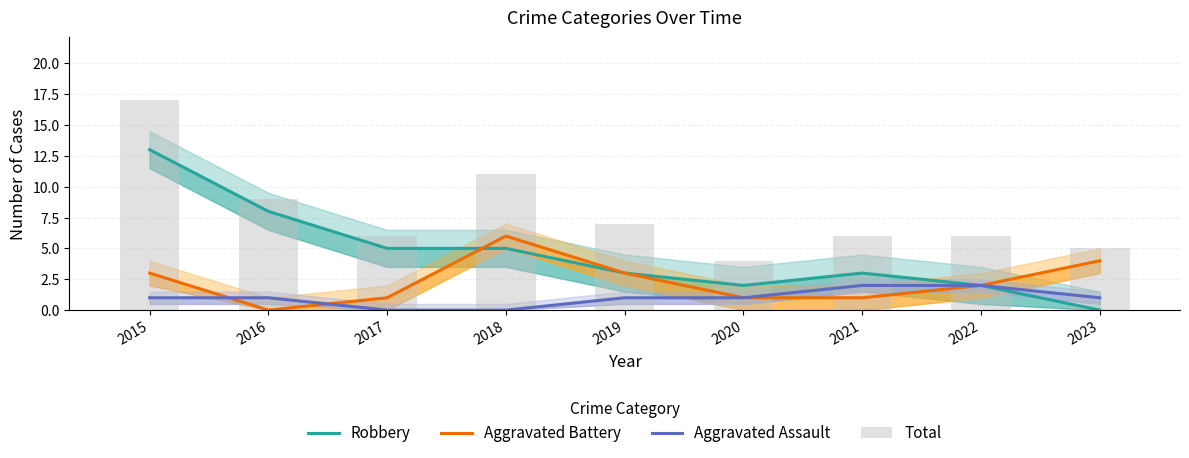

Reading right to left, transcribe all the data shown in this chart.

Robbery: 2023=0	2022=2	2021=3	2020=2	2019=3	2018=5	2017=5	2016=8	2015=13
Aggravated Battery: 2023=4	2022=2	2021=1	2020=1	2019=3	2018=6	2017=1	2016=0	2015=3
Aggravated Assault: 2023=1	2022=2	2021=2	2020=1	2019=1	2018=0	2017=0	2016=1	2015=1
Total: 2023=5	2022=6	2021=6	2020=4	2019=7	2018=11	2017=6	2016=9	2015=17